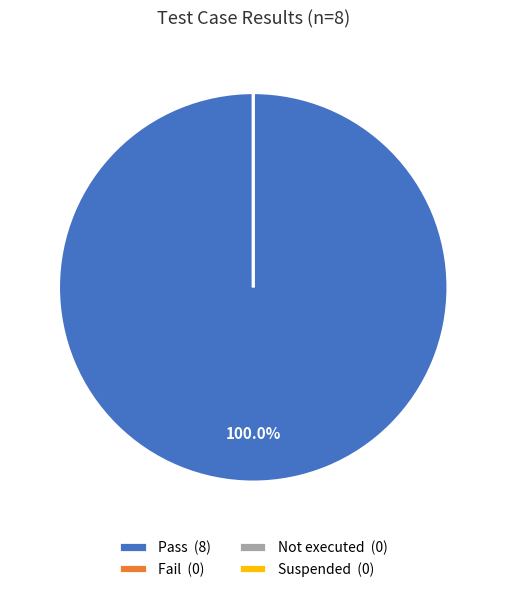

What is the smallest slice in the pie chart?

Fail